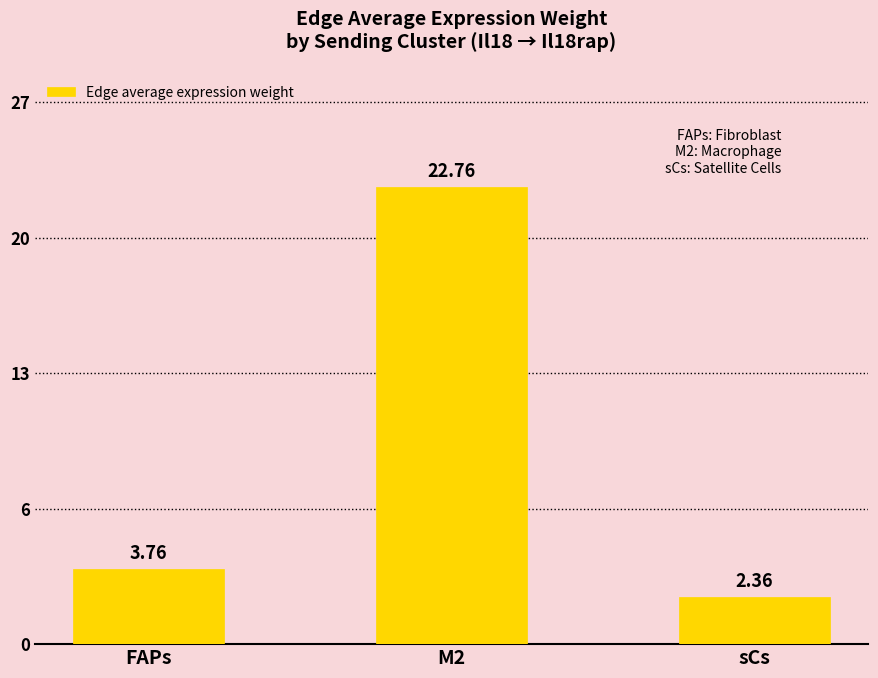

What is the greatest value displayed?

22.8